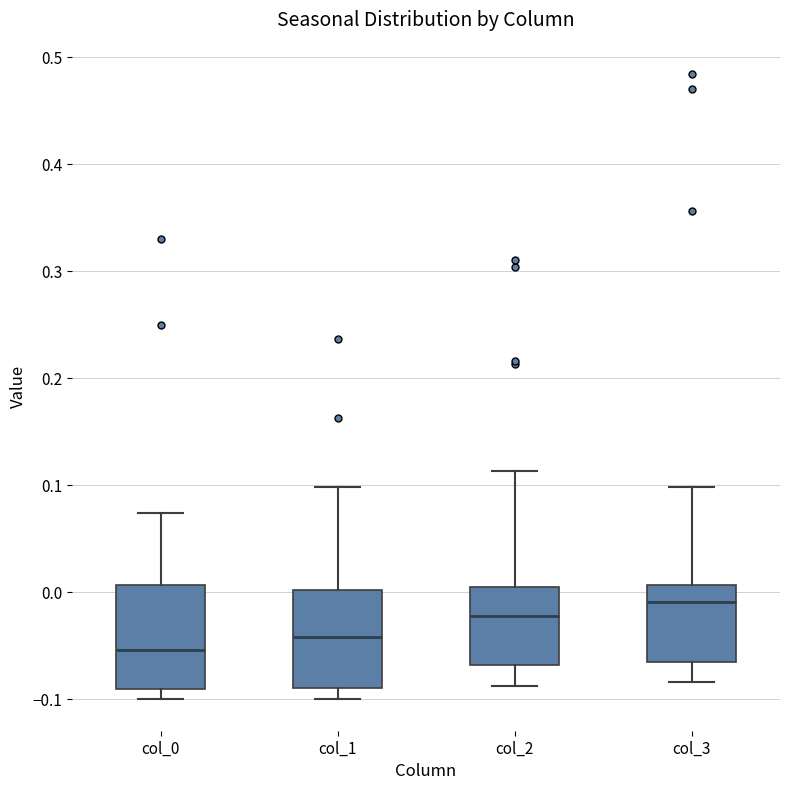

Where does the upper whisker of the box for col_3 end on the y-axis? The values are not printed on the chart, so give them approximately, as read against the axis.

0.10